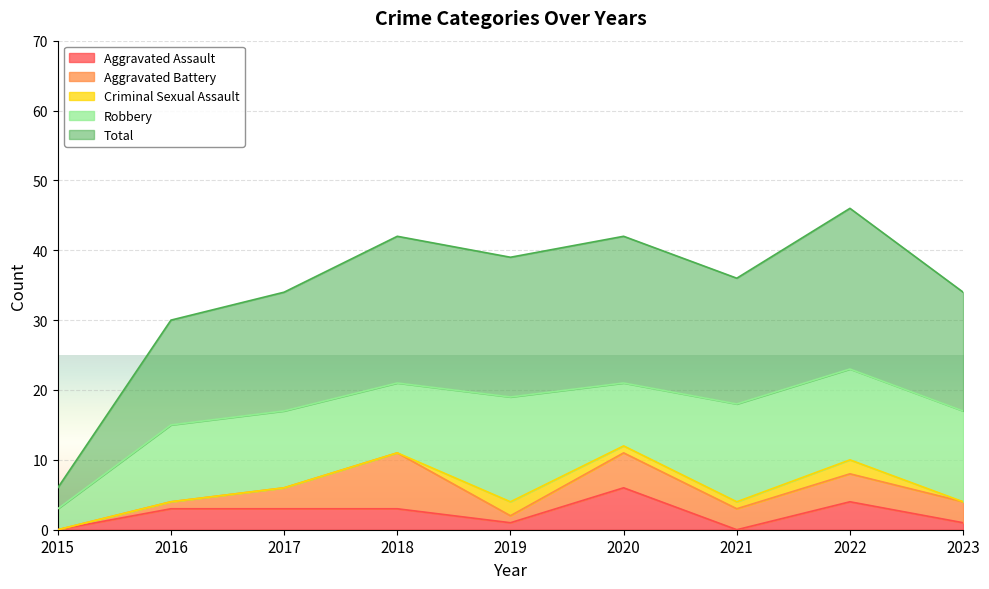

At how many categories does at least one series exceed 10?

8